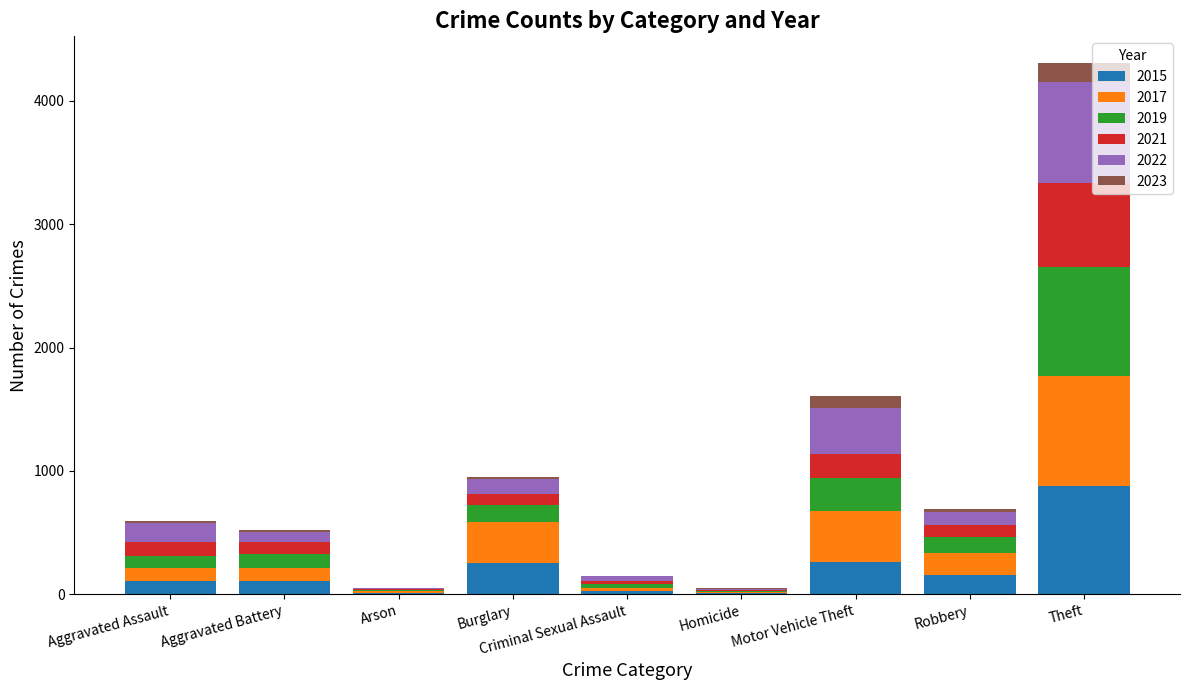

The value of 2015 at Aggravated Battery is 108. True or false?

True